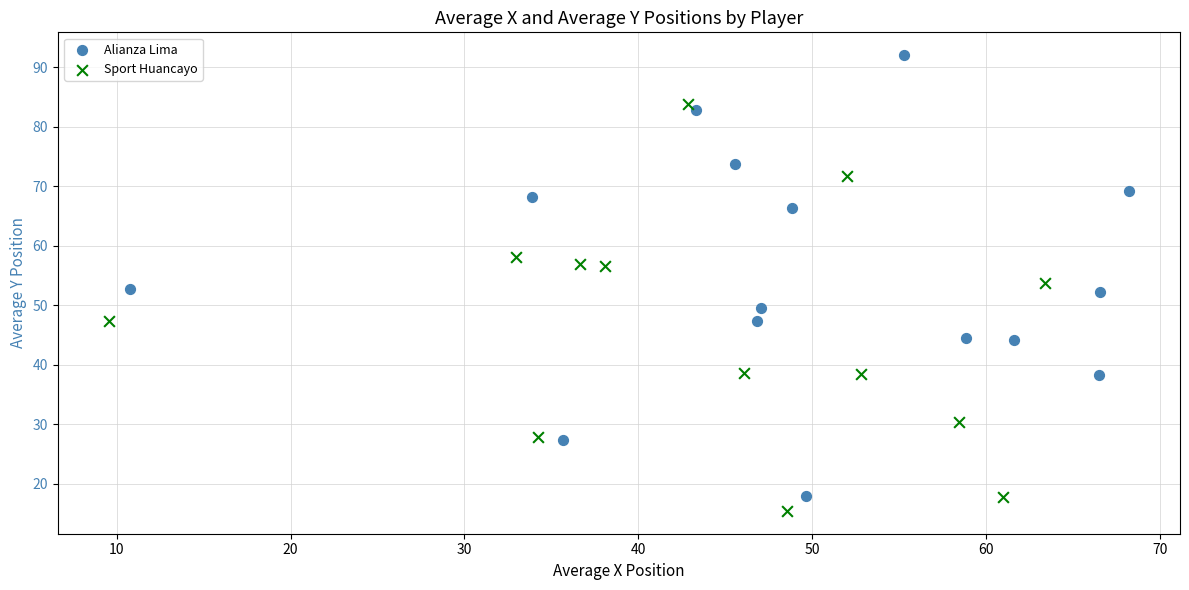

Which series has the widest spread of Y values?

Alianza Lima